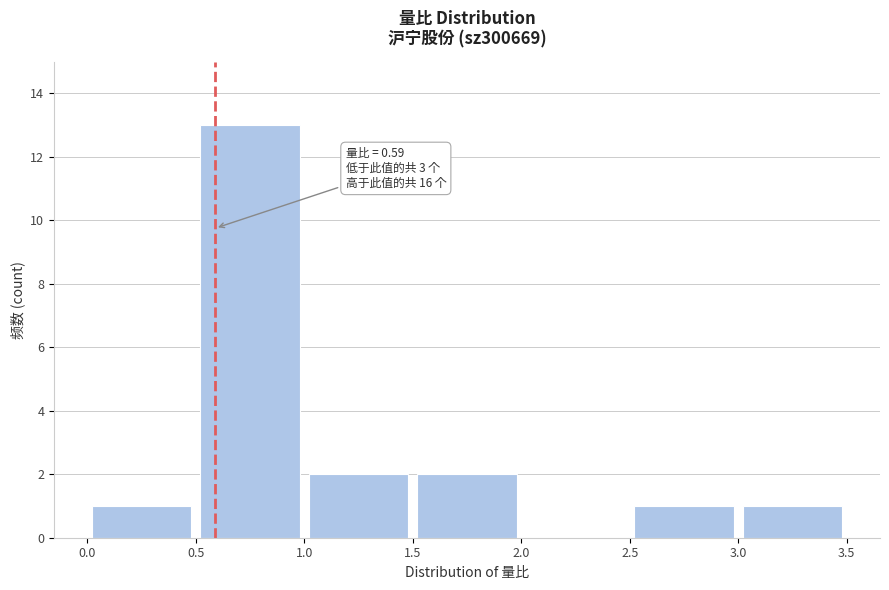

Over which range of the x-axis is the bar tallest?

0.5 to 1.0